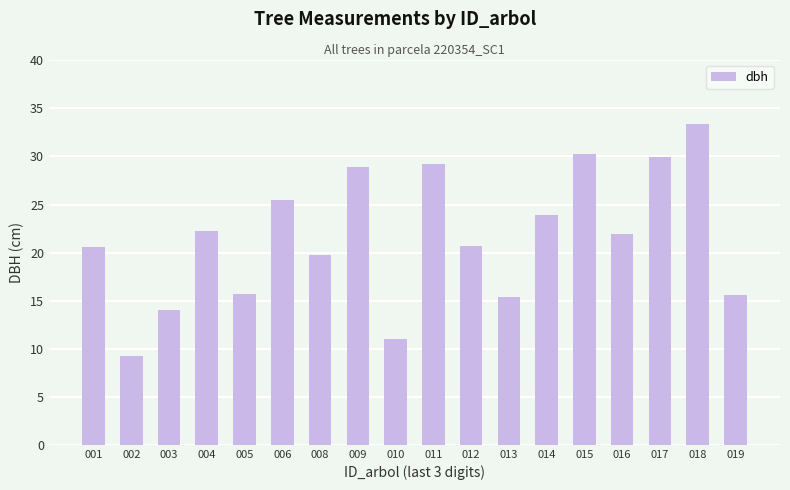

True or false: the data shows 53.6 at 015.

False